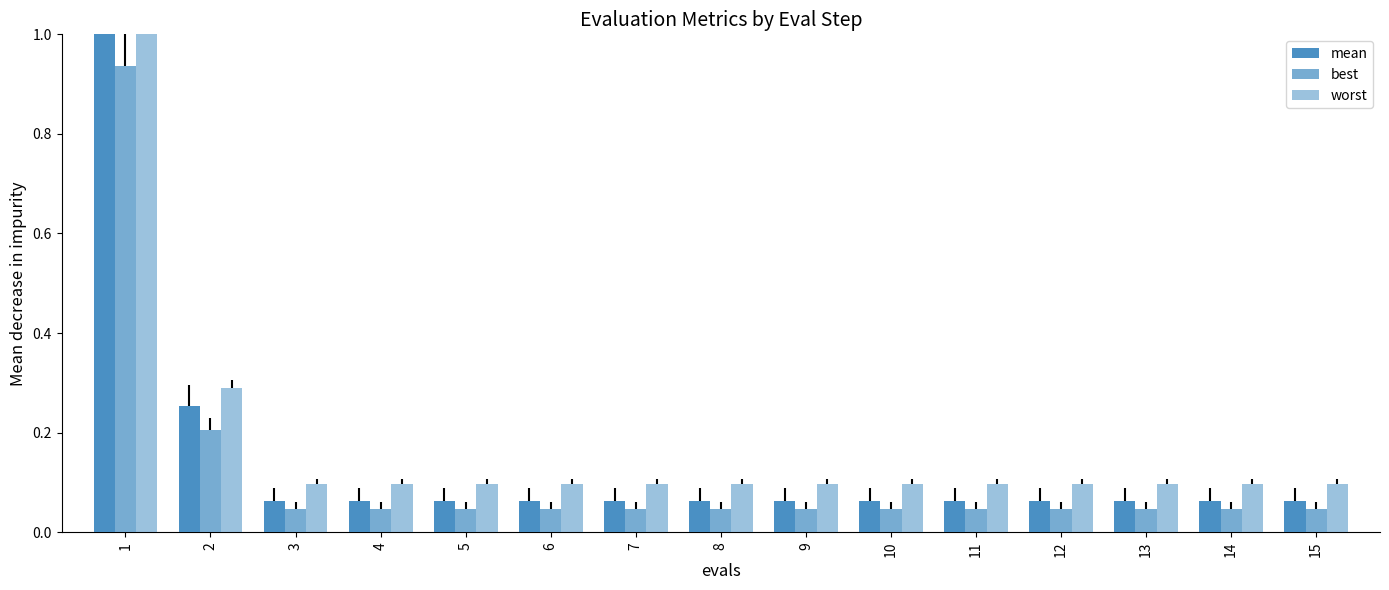

What is the sum of the mean values at 8 and 15?

0.1